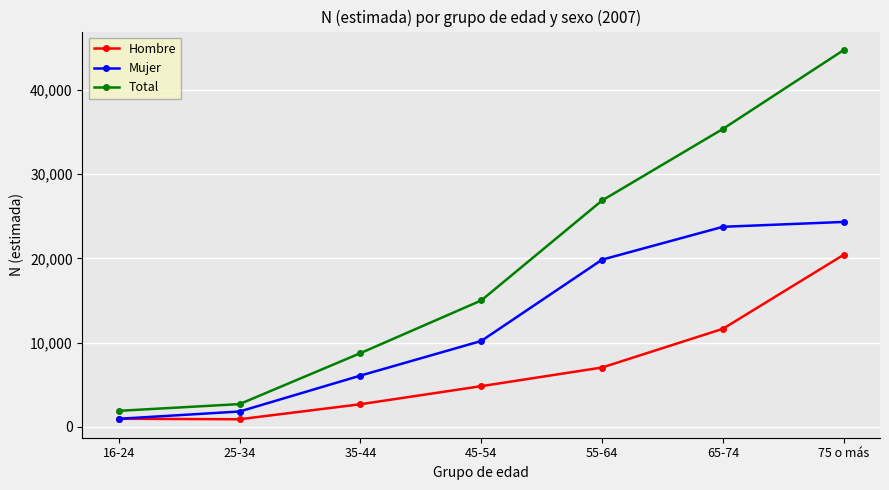

Which series changed the most between 25-34 and 45-54?

Total